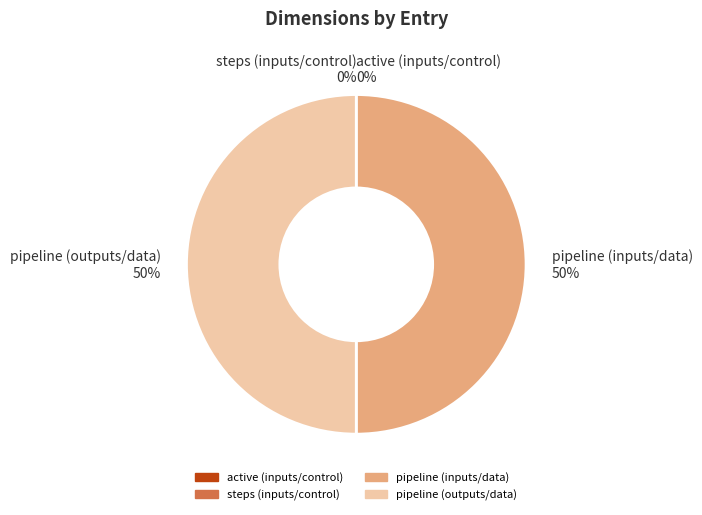

How much of the chart is everything except pipeline (inputs/data)?

50.0%